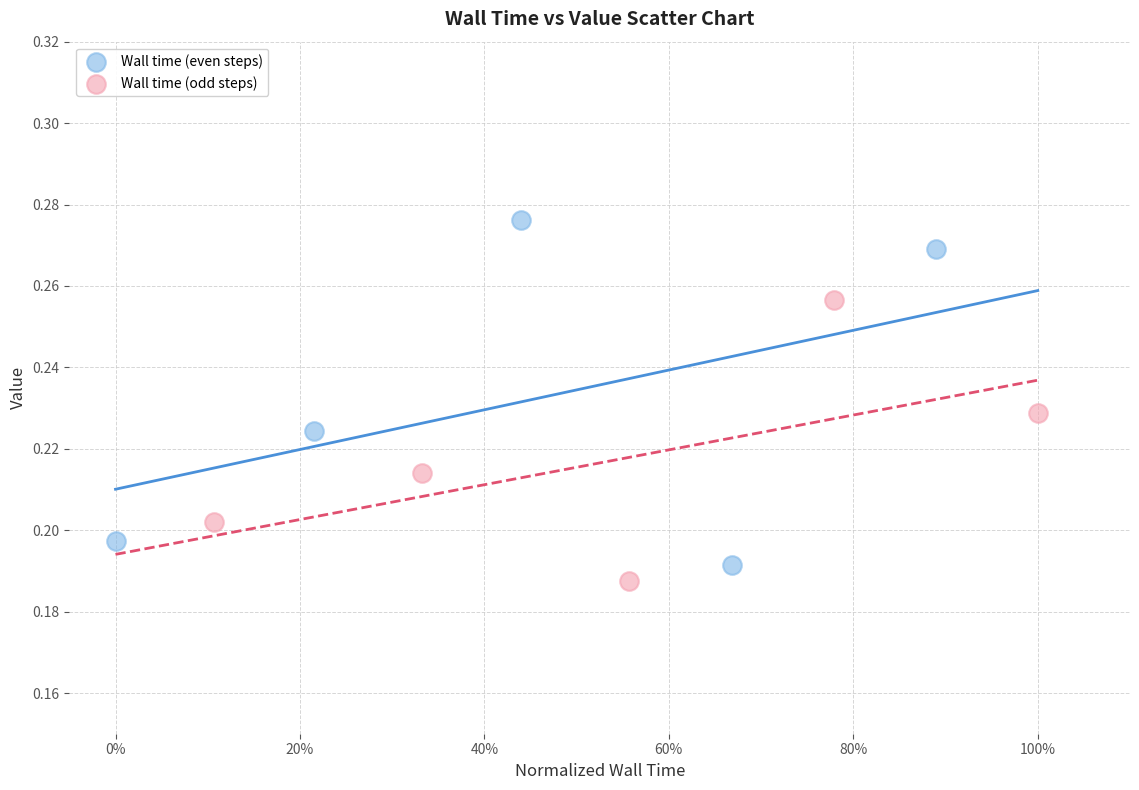

Which series contains the highest Y value?

Wall time (even steps)